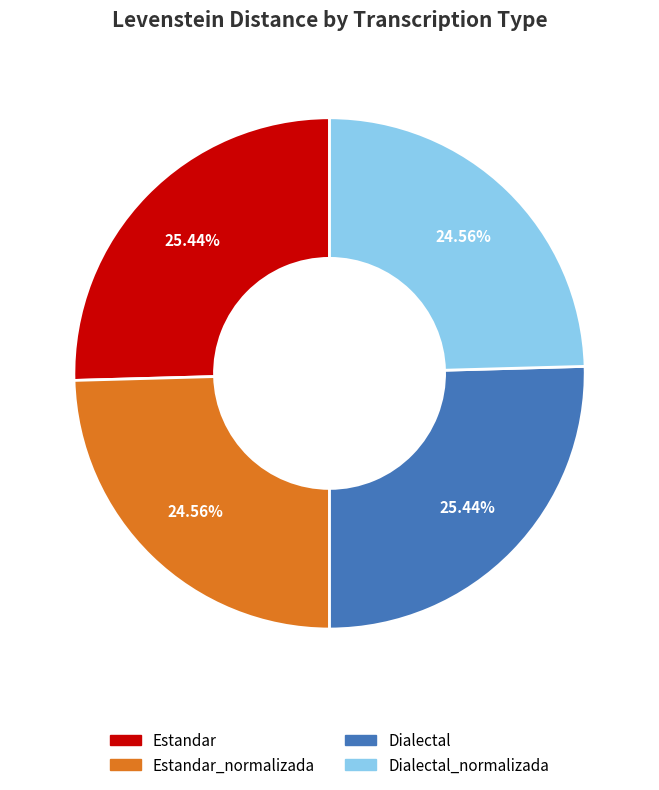

Is there a majority slice in this chart?

No